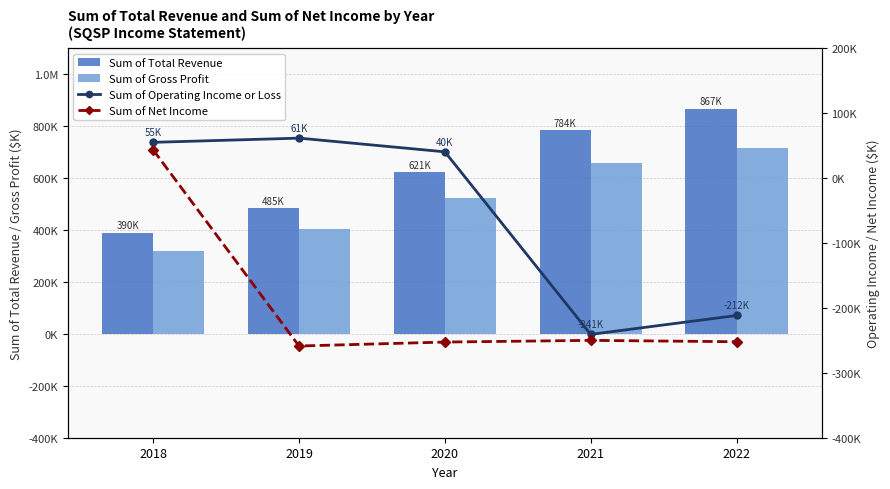

The Sum of Net Income series shows -252700 at 2020. True or false?

True